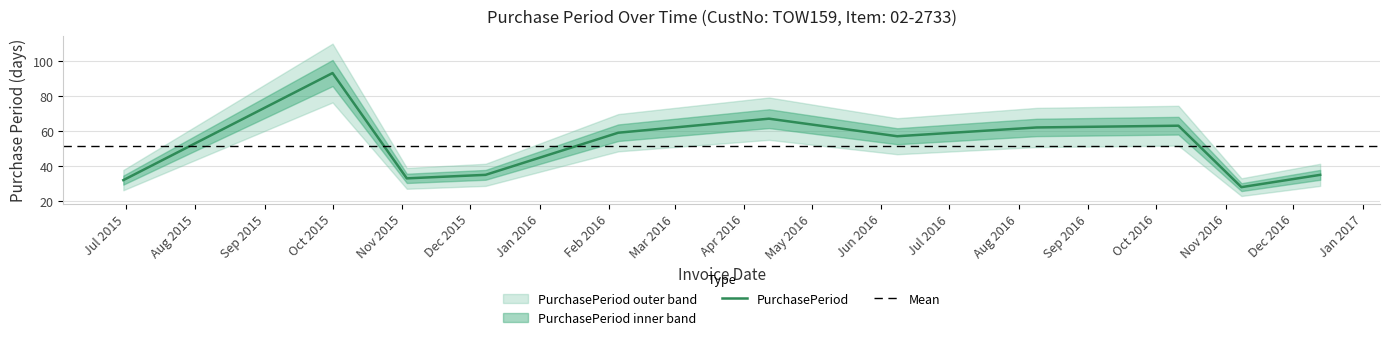

How many data points does each series have?

11